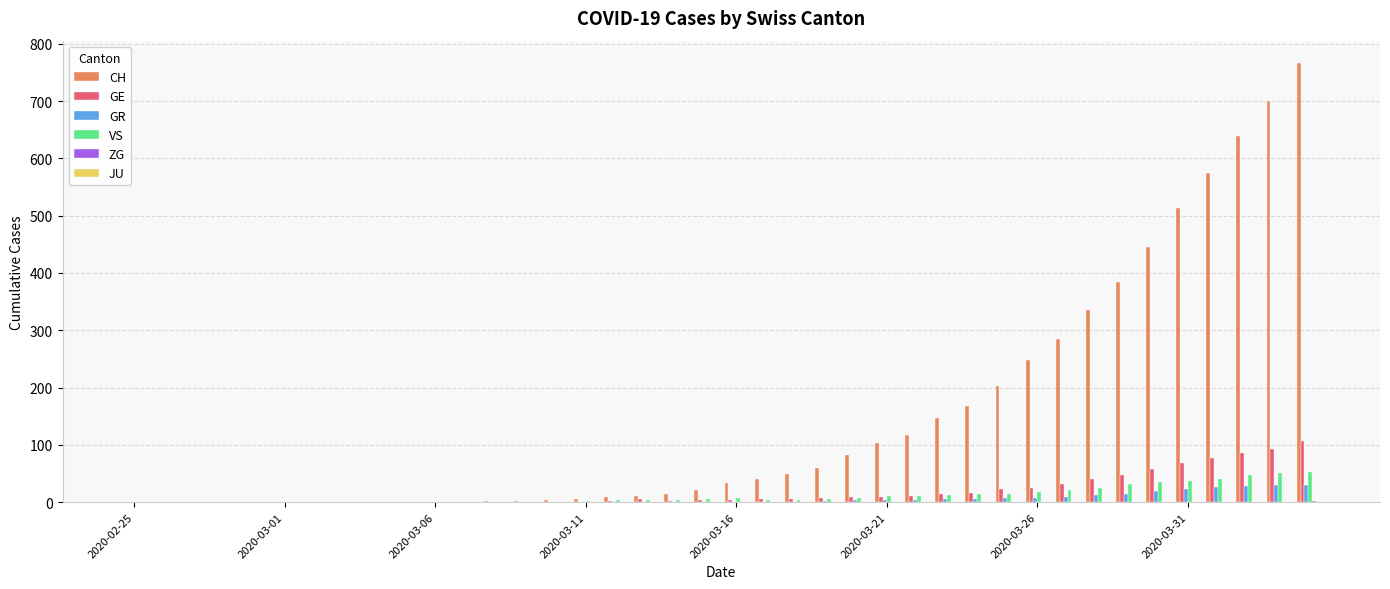

Which series has the largest total across all categories?

CH